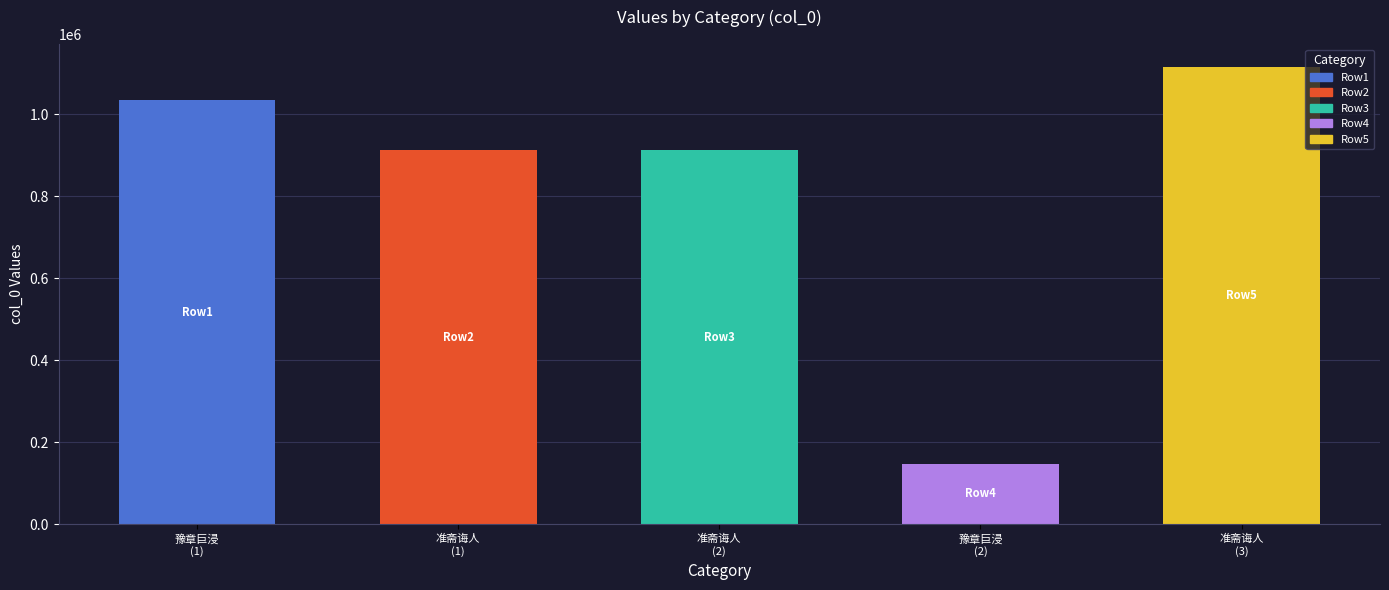

What is the difference between the maximum and minimum values?

967504